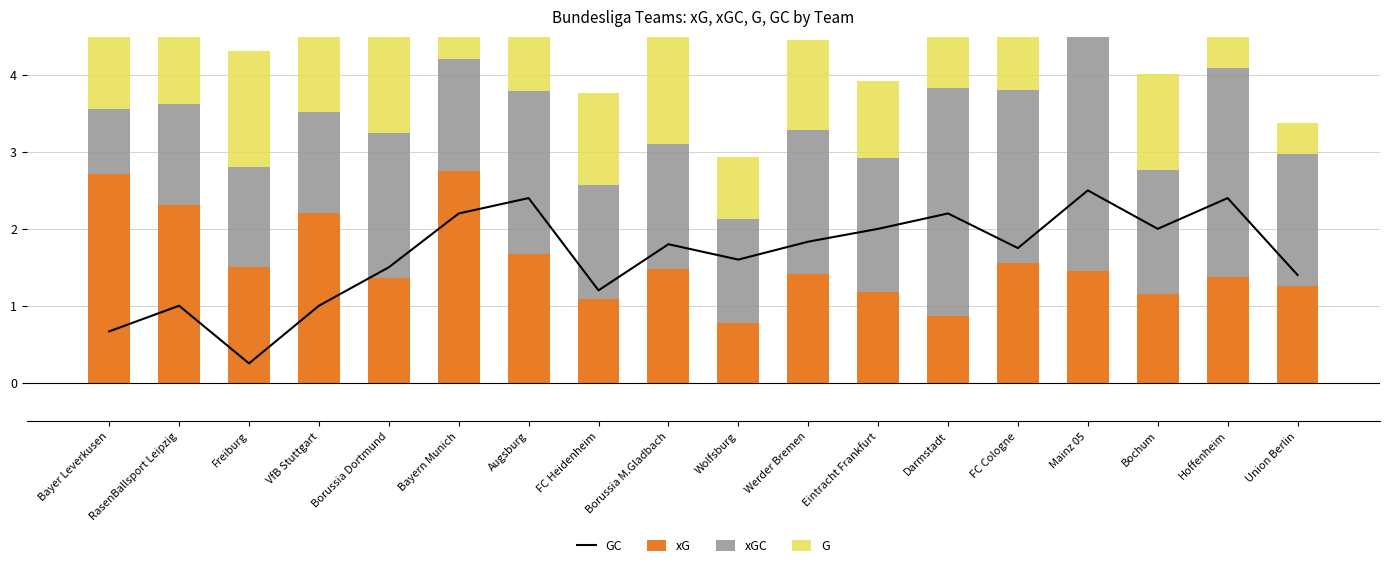

What is the total value across all series at Darmstadt?

6.8